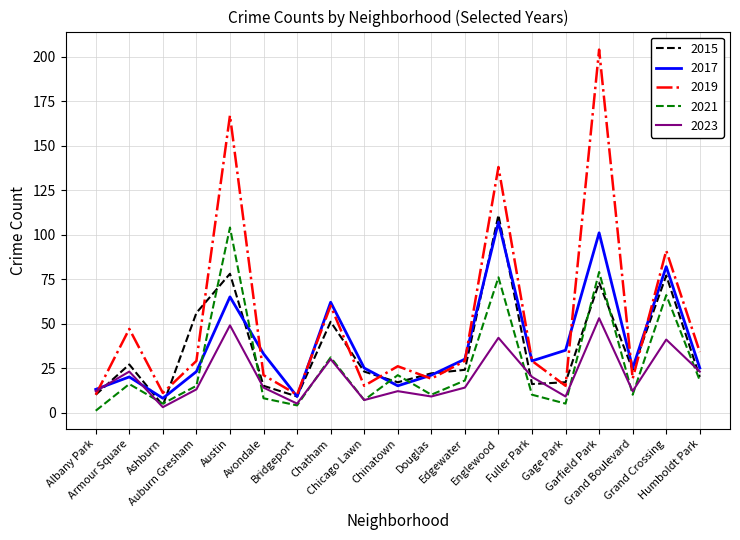

What is the minimum value shown in the chart?

1